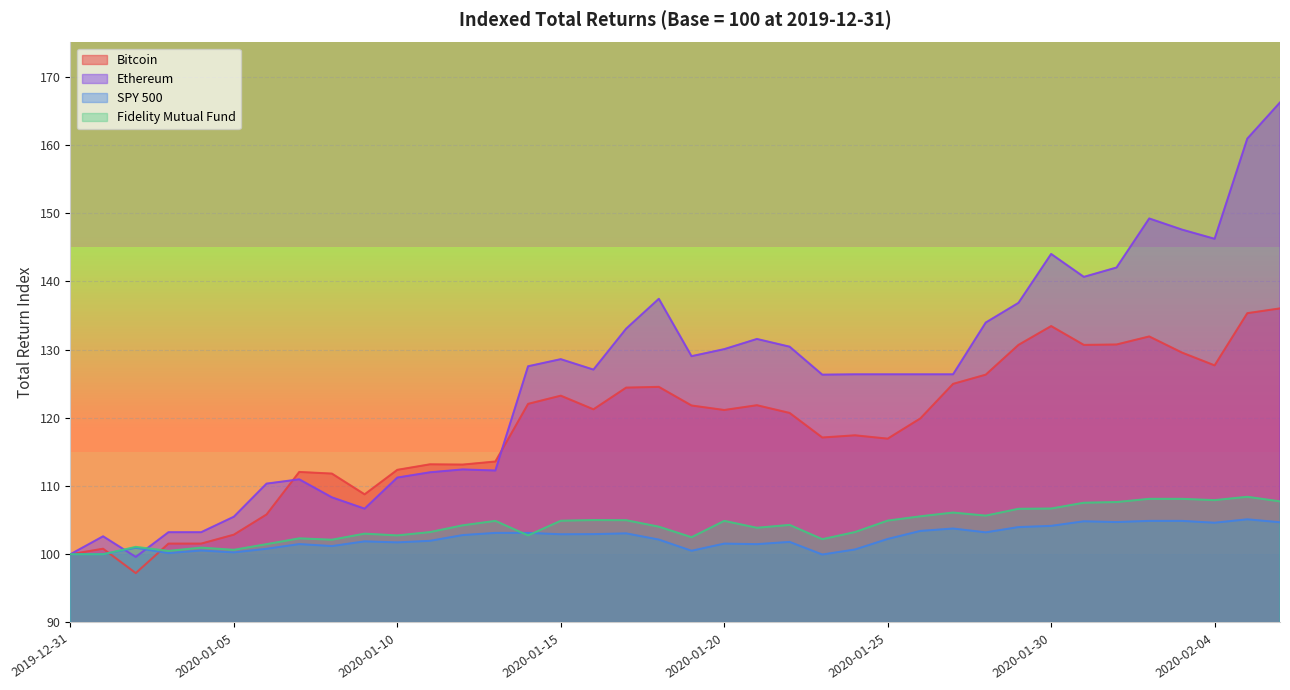

True or false: Bitcoin and Ethereum cross at least once.

True